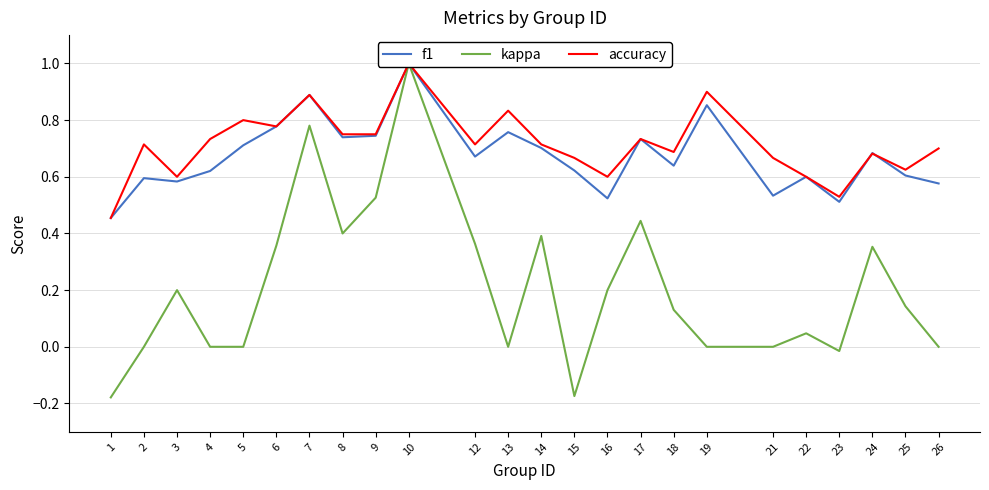

In kappa, how many points are higher than both neighbors (excluding endpoints)?

7